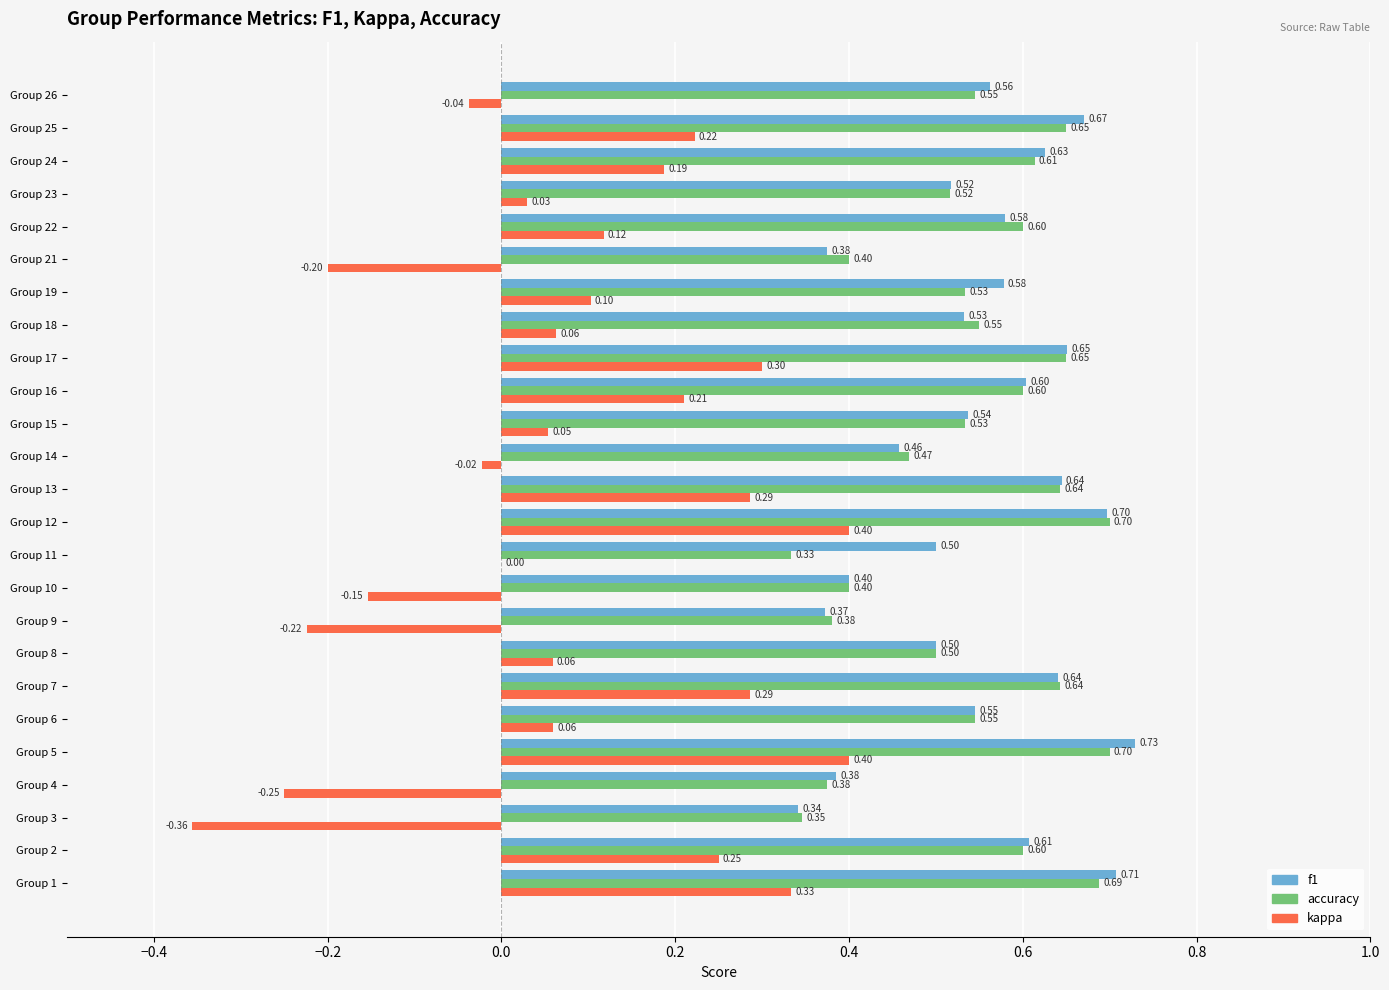

Which series has the largest total across all categories?

f1